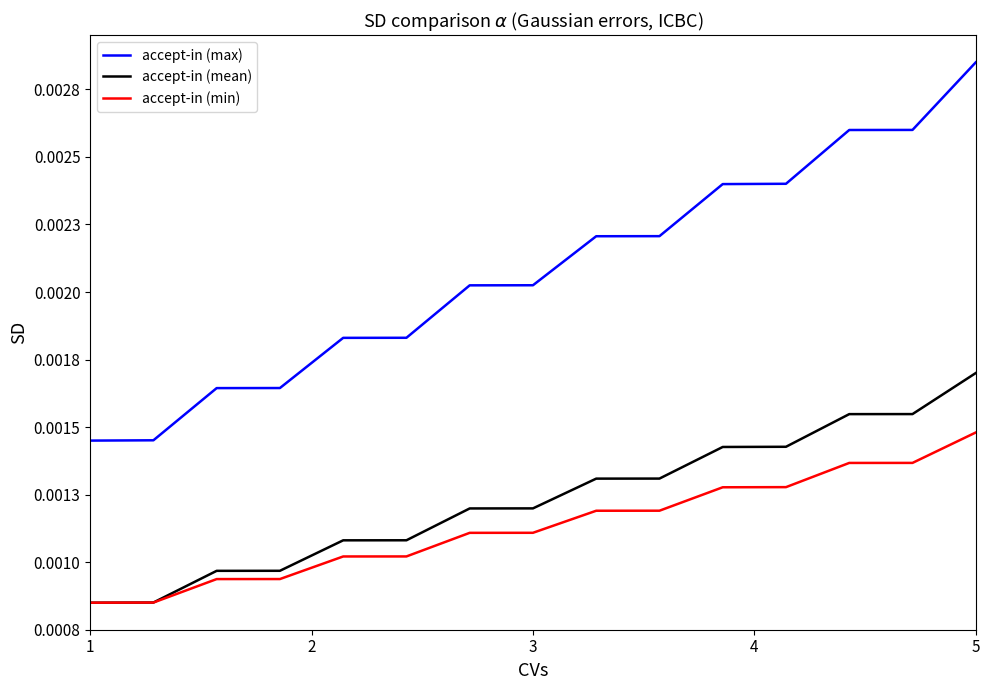

How many accept-in (mean) values are between 0 and 1?

15